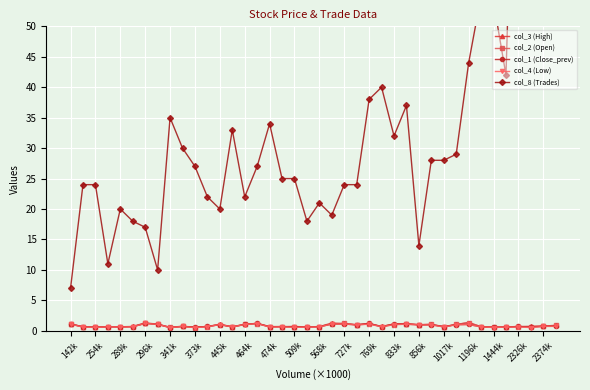

What is the maximum value for col_4 (Low)?

1.2